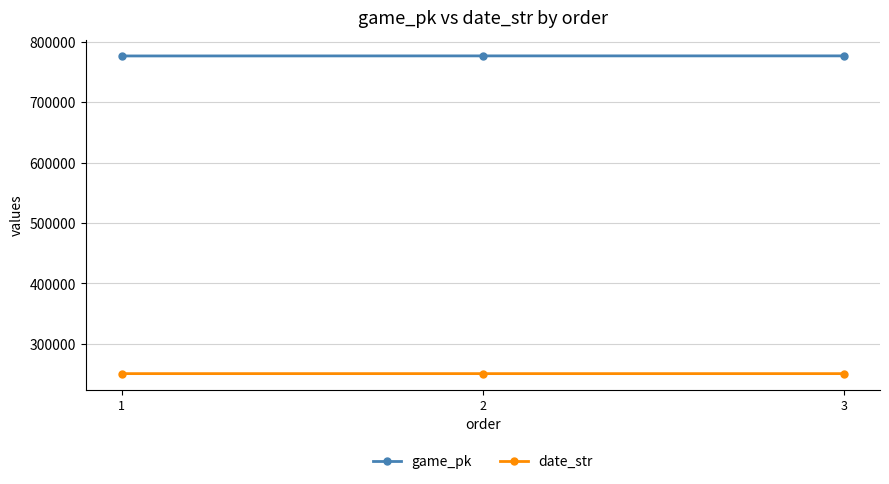

What is the spread (max minus min) of values at 3?

525902